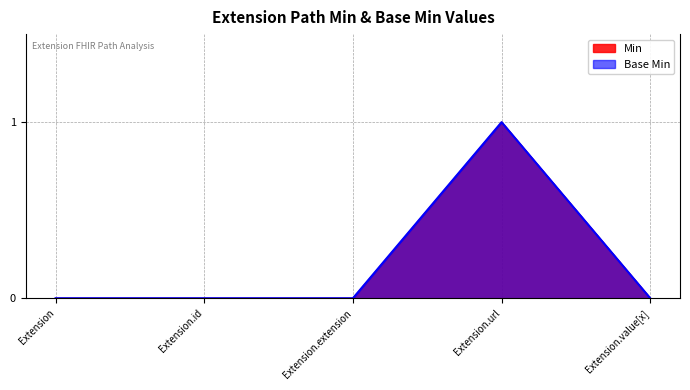

List the labels in order of Min value, smallest first.

Extension, Extension.id, Extension.extension, Extension.value[x], Extension.url